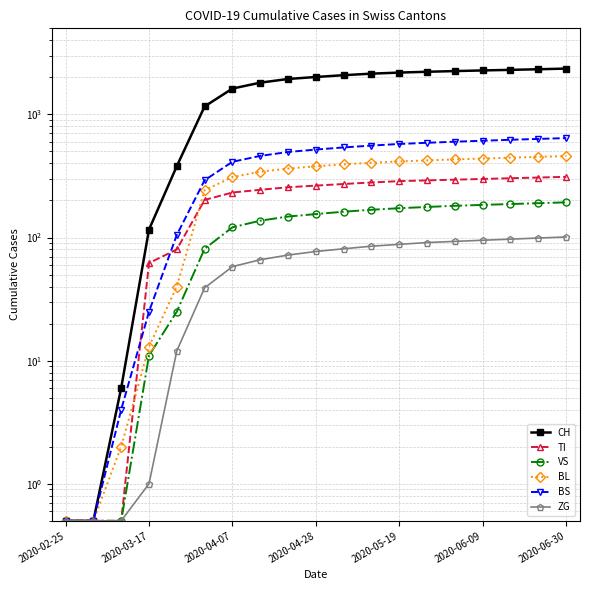

Which label corresponds to the smallest value in the chart?

2020-02-25